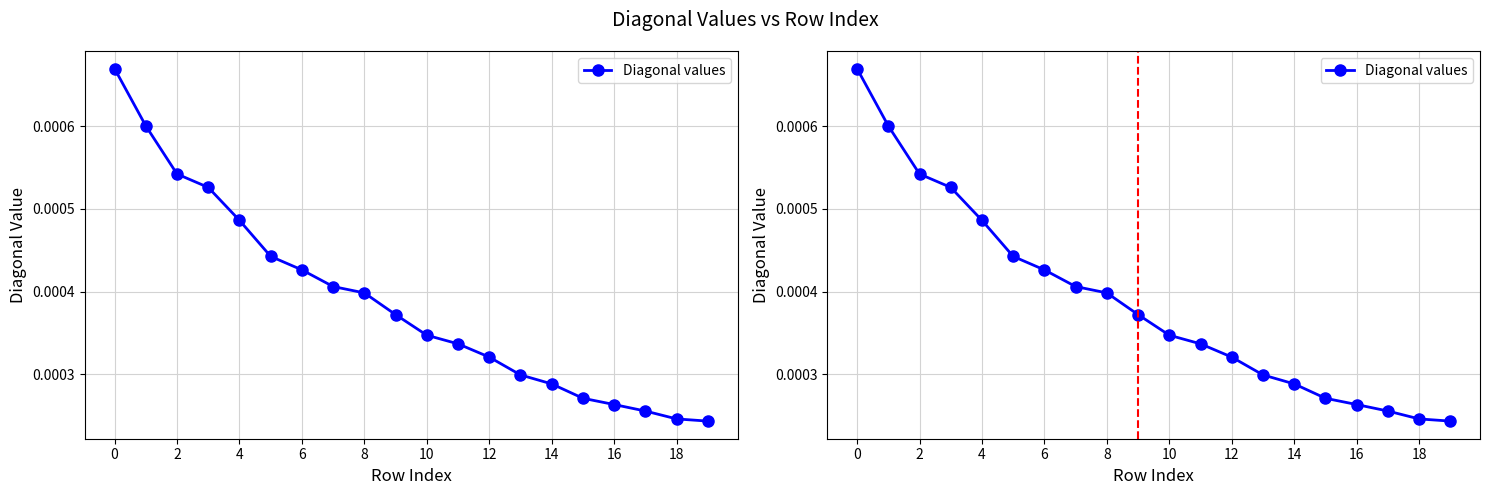

True or false: the data has more than 2 interior local peaks.

False